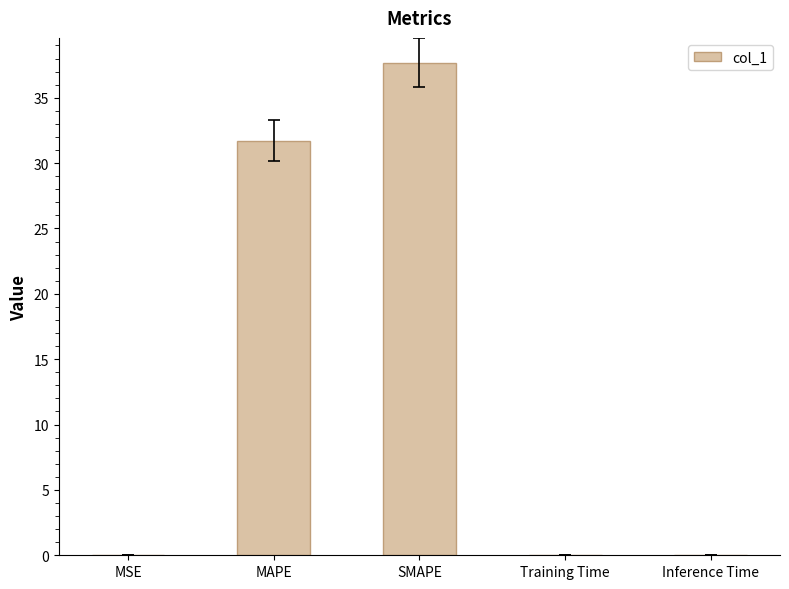

Which label corresponds to the largest value in the chart?

SMAPE